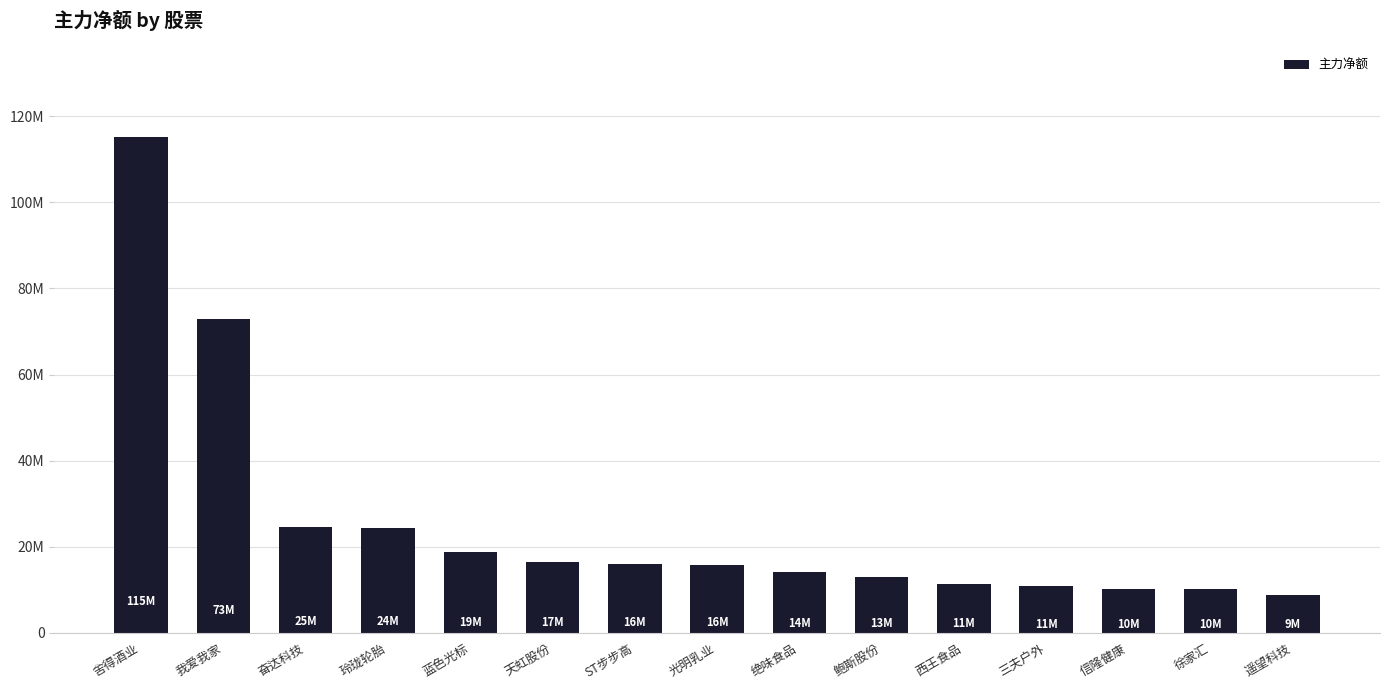

Which has a higher value, 遥望科技 or ST步步高?

ST步步高